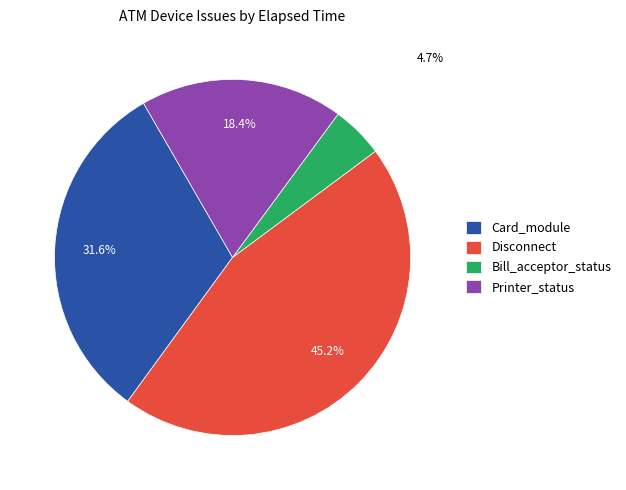

Between Card_module and Disconnect, which is larger?

Disconnect